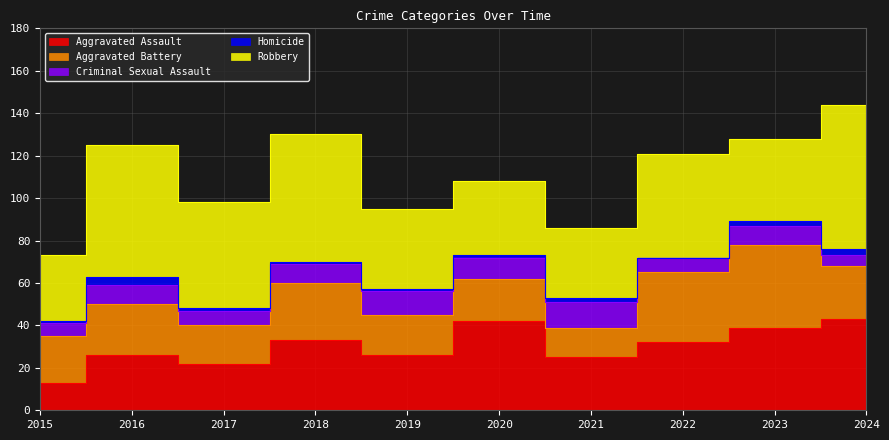

Which series changed the most between 2017 and 2024?

Aggravated Assault